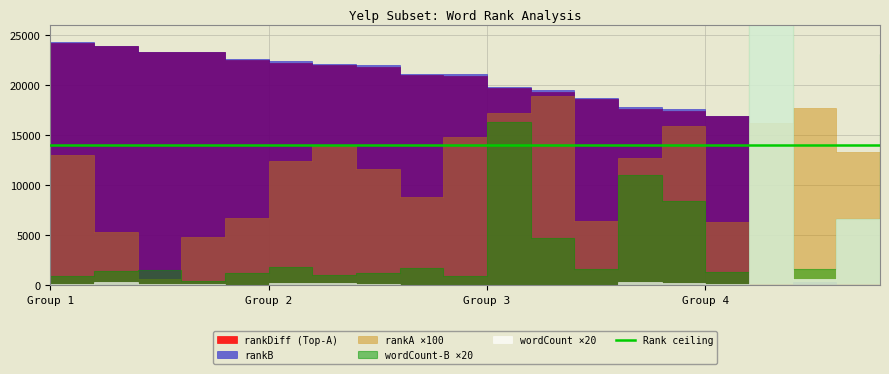

Does the chart display data point markers on the line(s)?

No